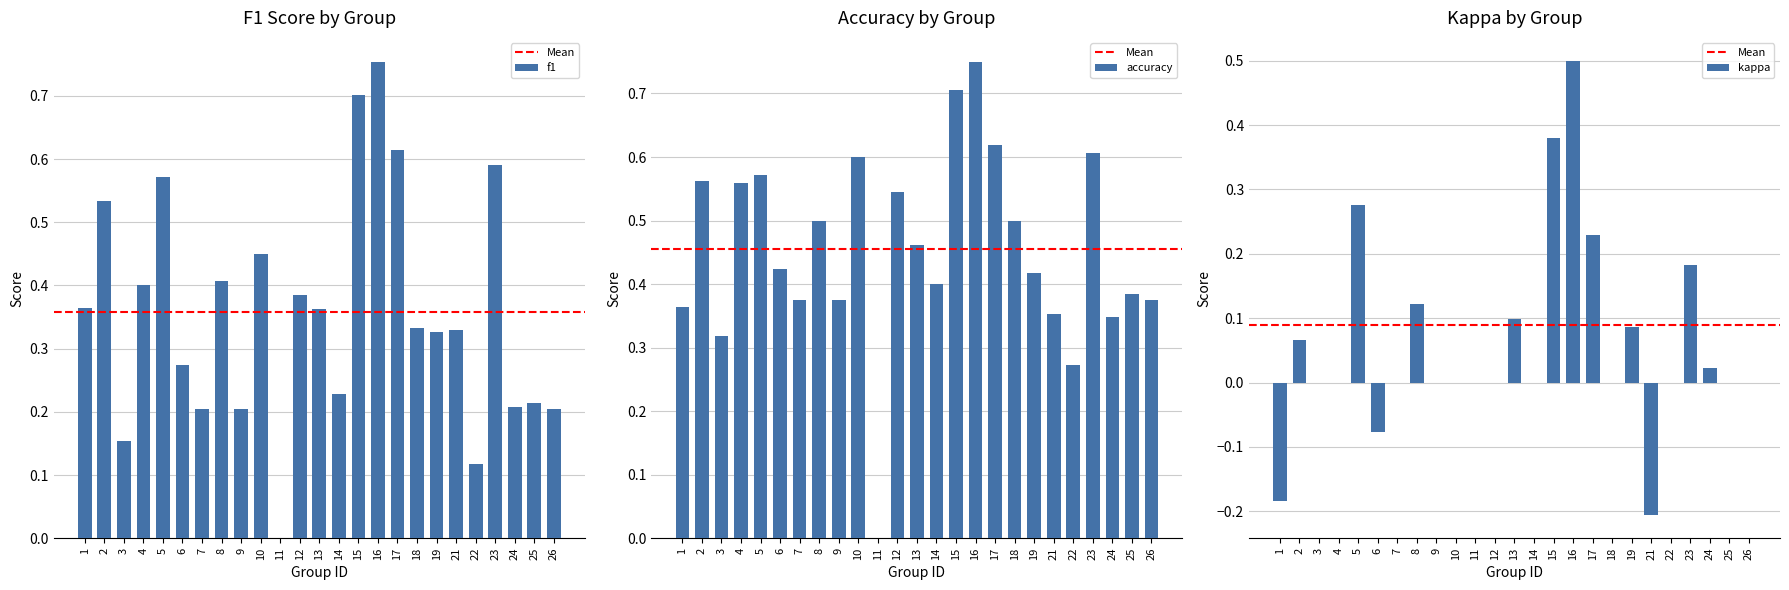

How many values in the kappa series are below 0?

3